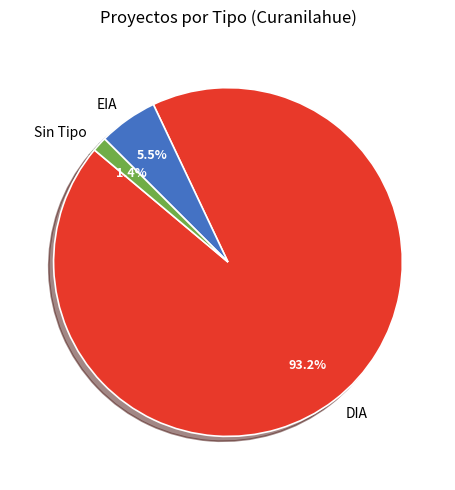

How much of the chart is everything except EIA?

94.5%